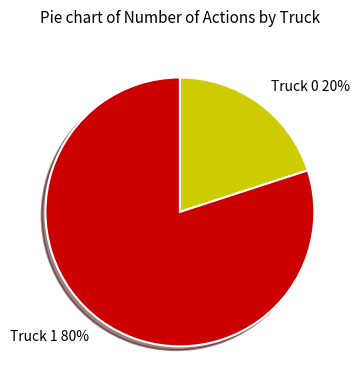

Do Truck 1 and Truck 0 together represent more than half of the pie?

Yes